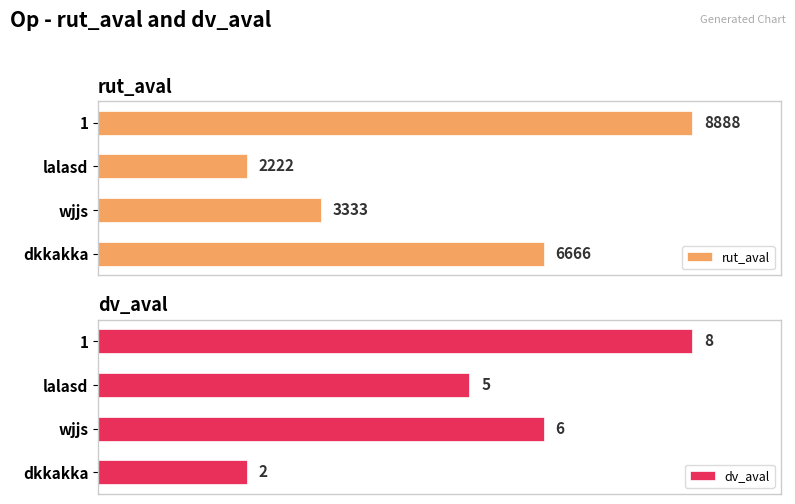

Is it true that dv_aval equals 0.4 at dkkakka?

False